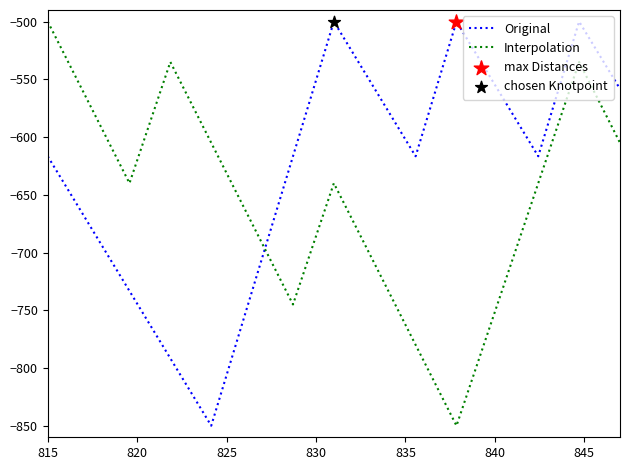

Which series has the largest total across all categories?

Original